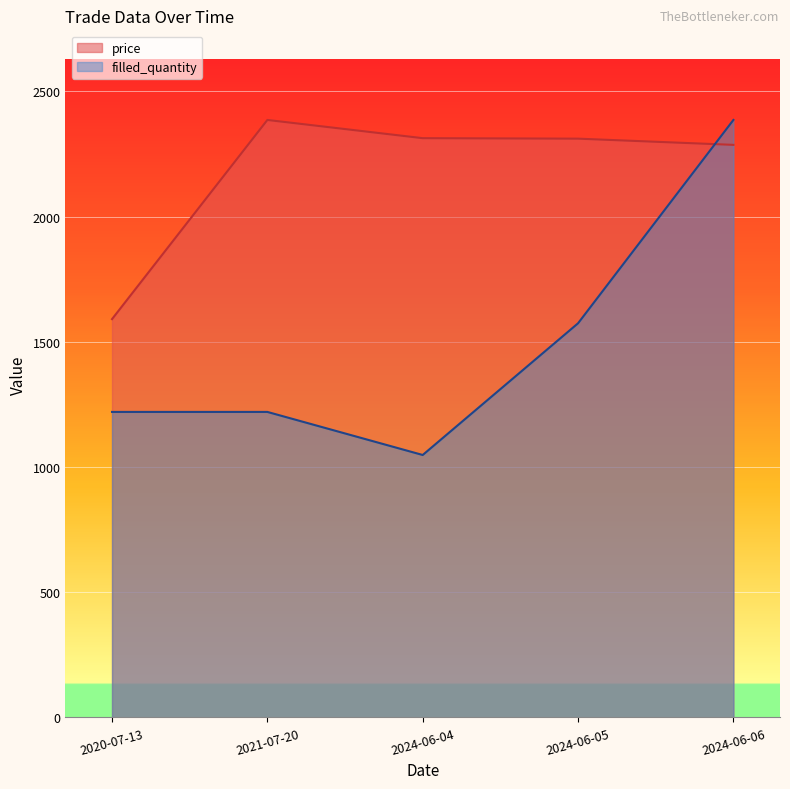

Which series has the largest total across all categories?

price